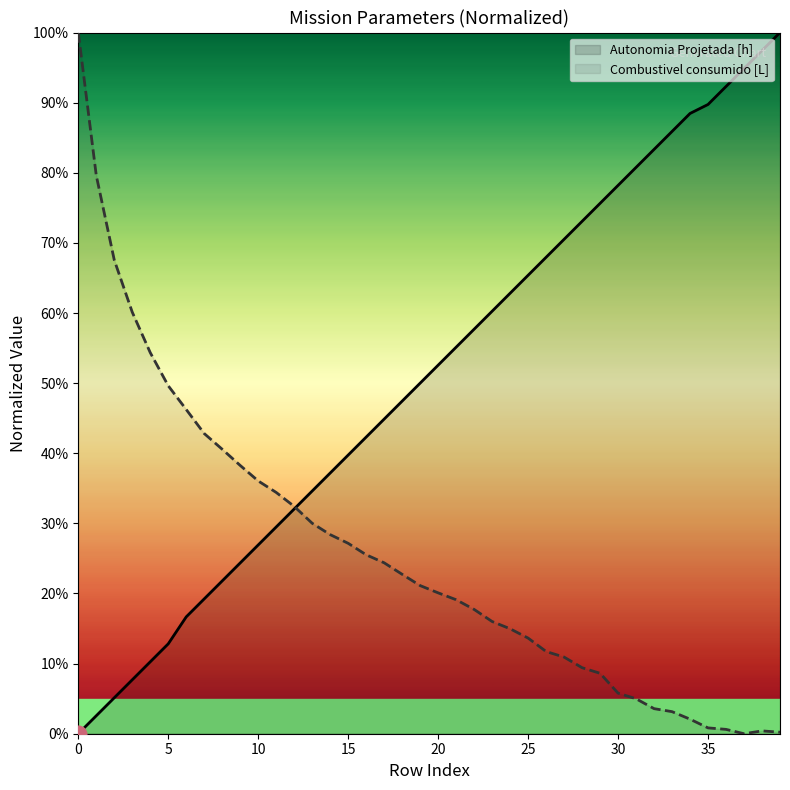

What is the maximum value shown in the chart?

1.0